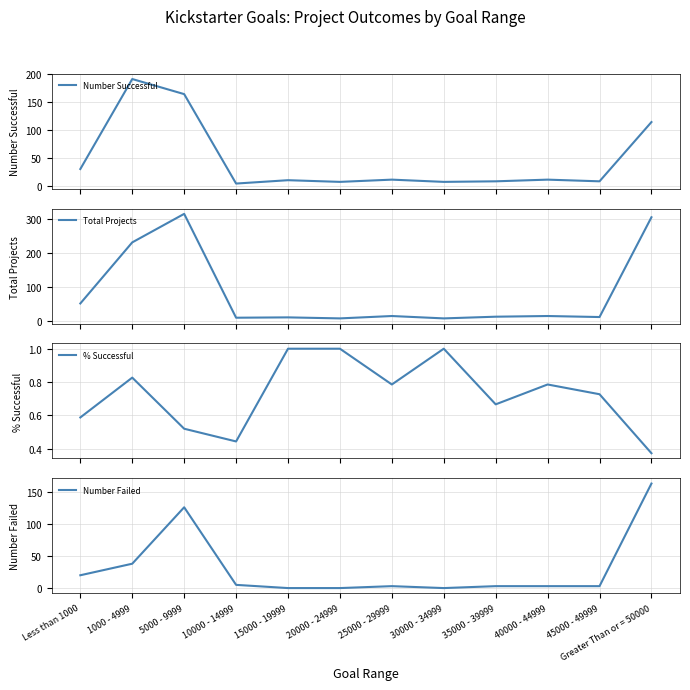

In Number Successful, how many points are higher than both neighbors (excluding endpoints)?

4